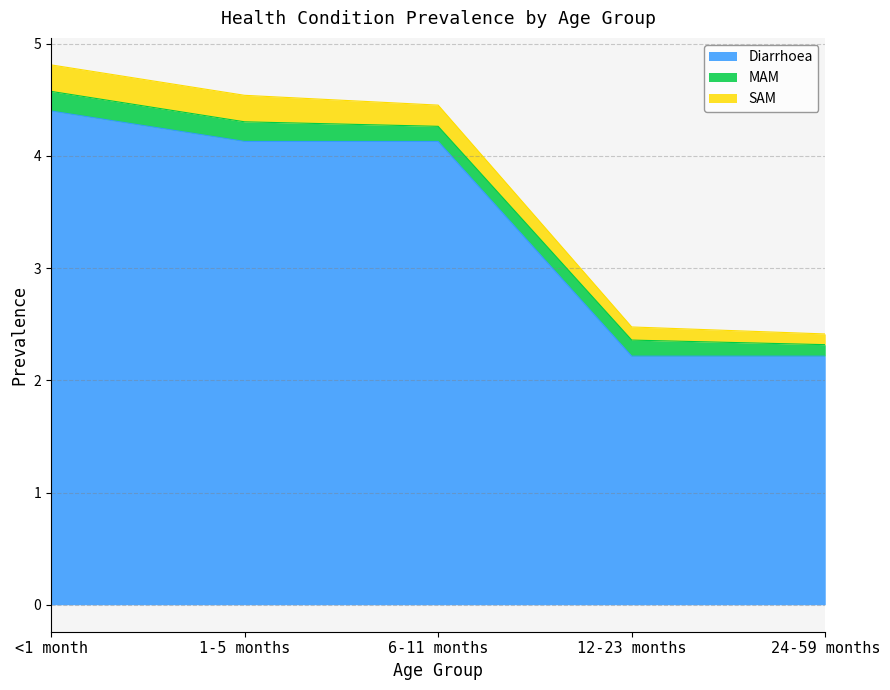

What is the difference between the second highest and minimum values in the SAM series?

0.1